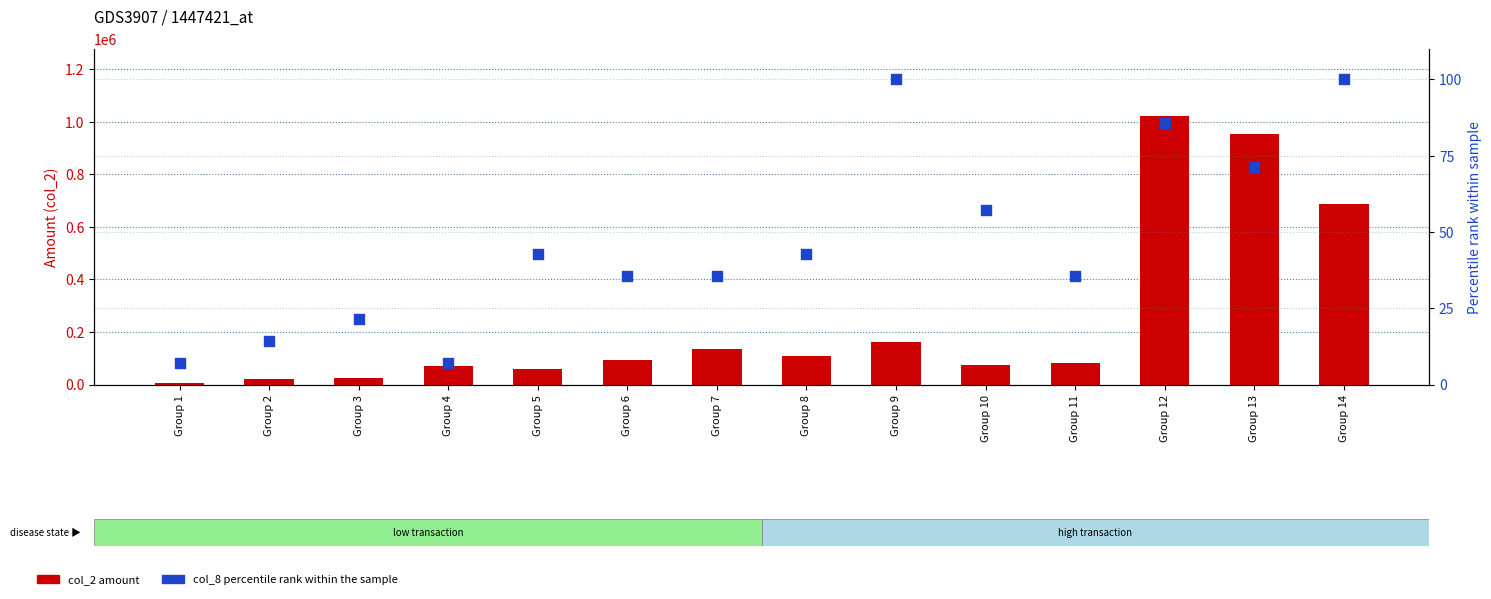

Which series reaches the minimum Y coordinate?

col_8 % rank